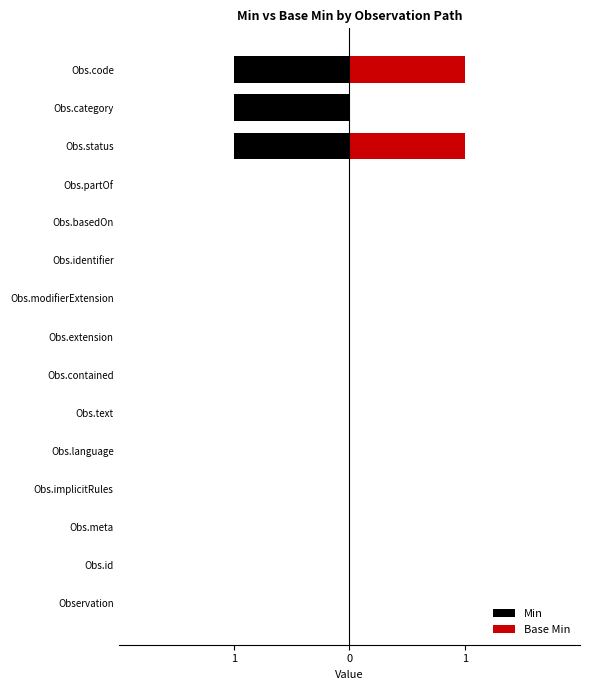

Reading right to left, extract all data points from this chart.

Min: -1	-1	-1	0	0	0	0	0	0	0	0	0	0	0	0
Base Min: 1	0	1	0	0	0	0	0	0	0	0	0	0	0	0